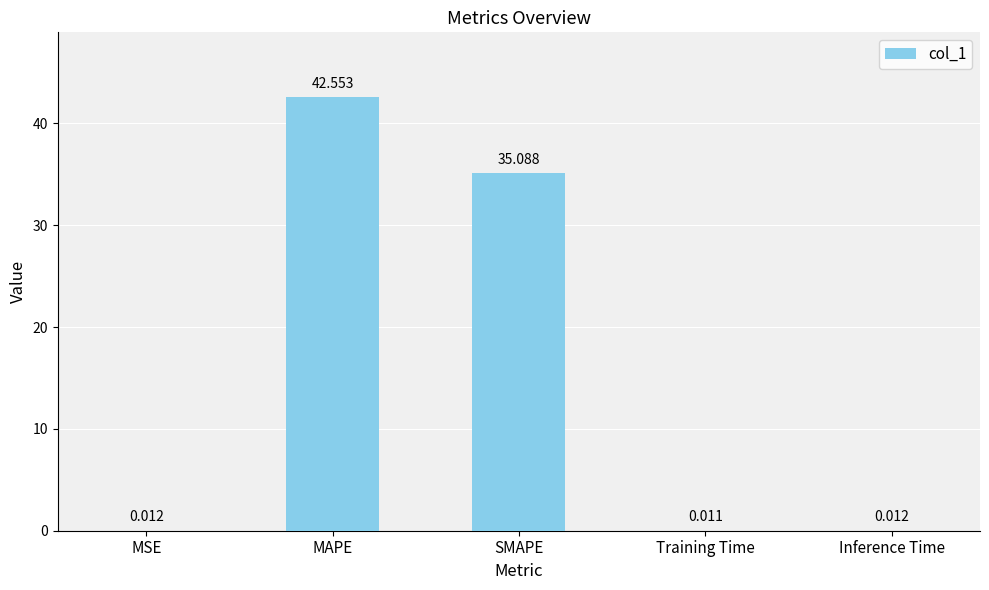

Are the bars grouped side by side (vs. stacked)?

No